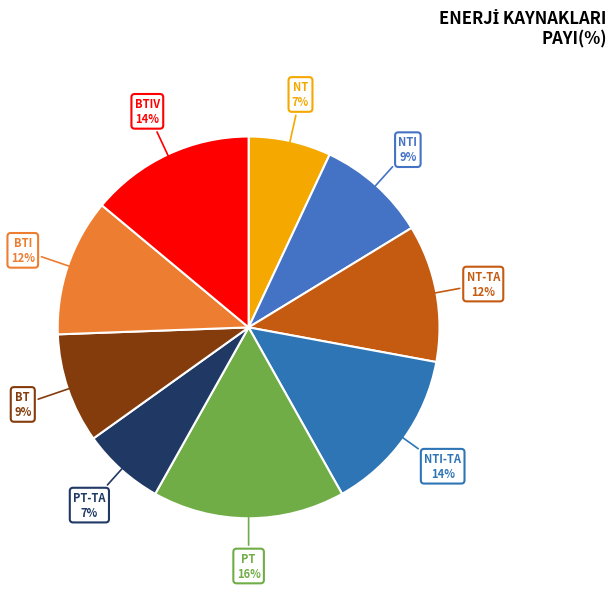

Is there any slice that represents more than half of the pie?

No